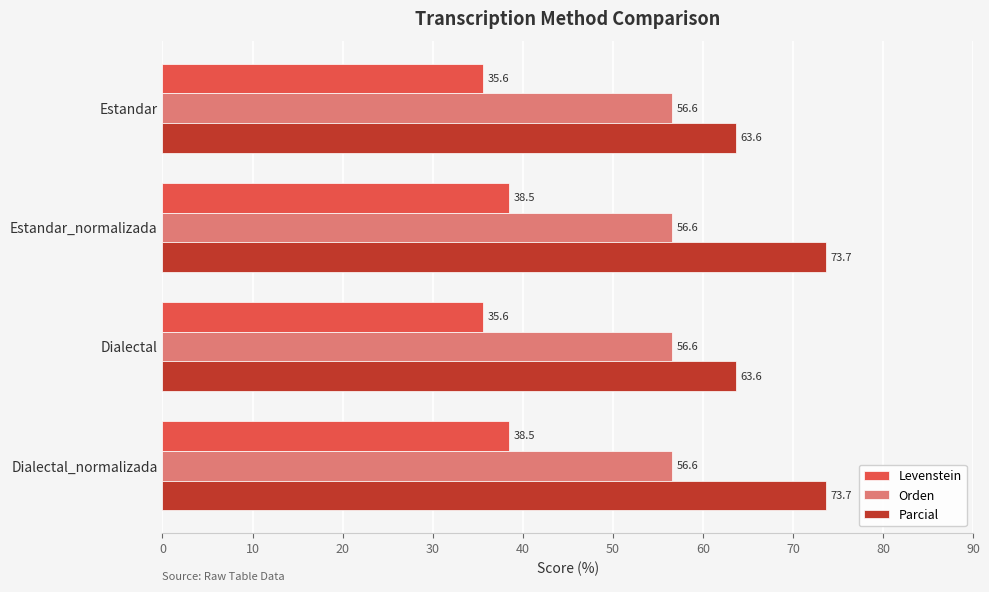

Is it true that Levenstein equals 9.3 at Dialectal_normalizada?

False